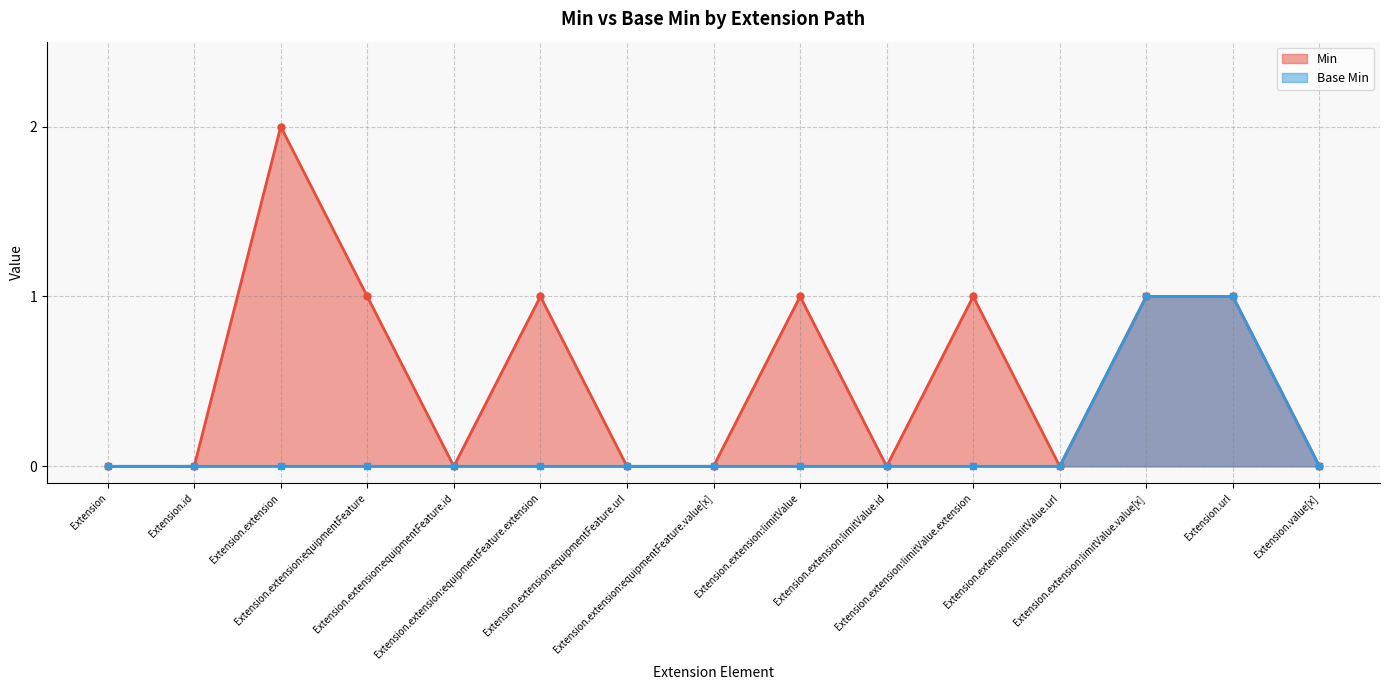

True or false: Min and Base Min intersect in this chart.

False